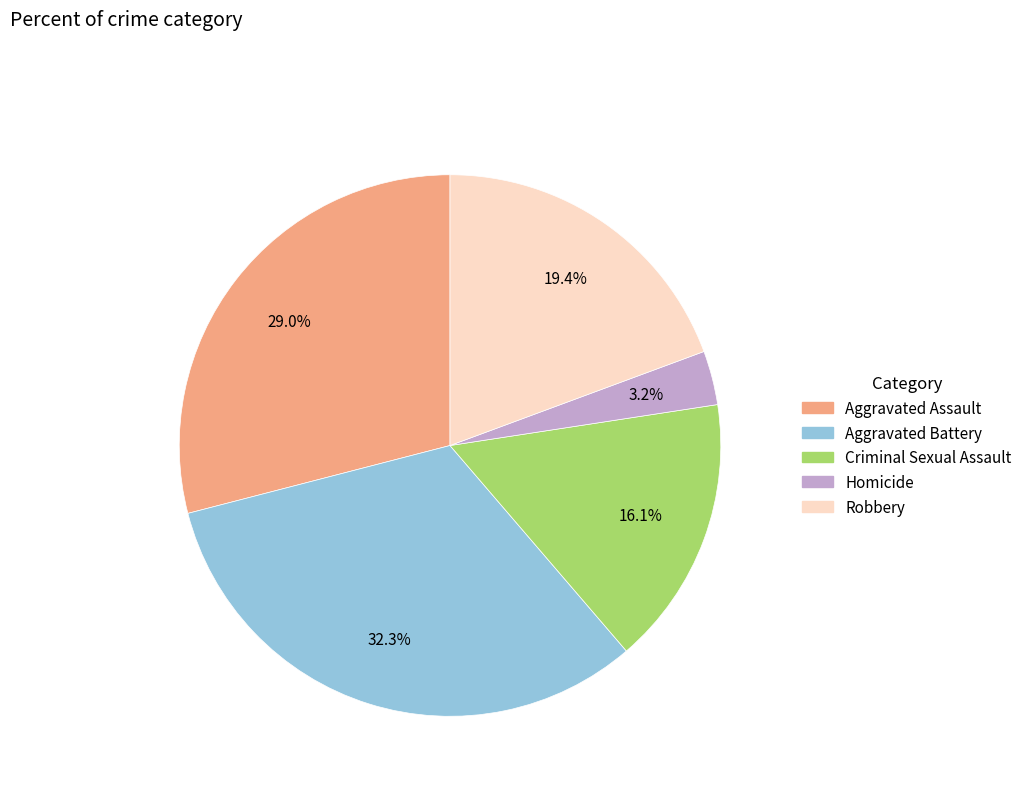

Count the number of slices in the pie.

5